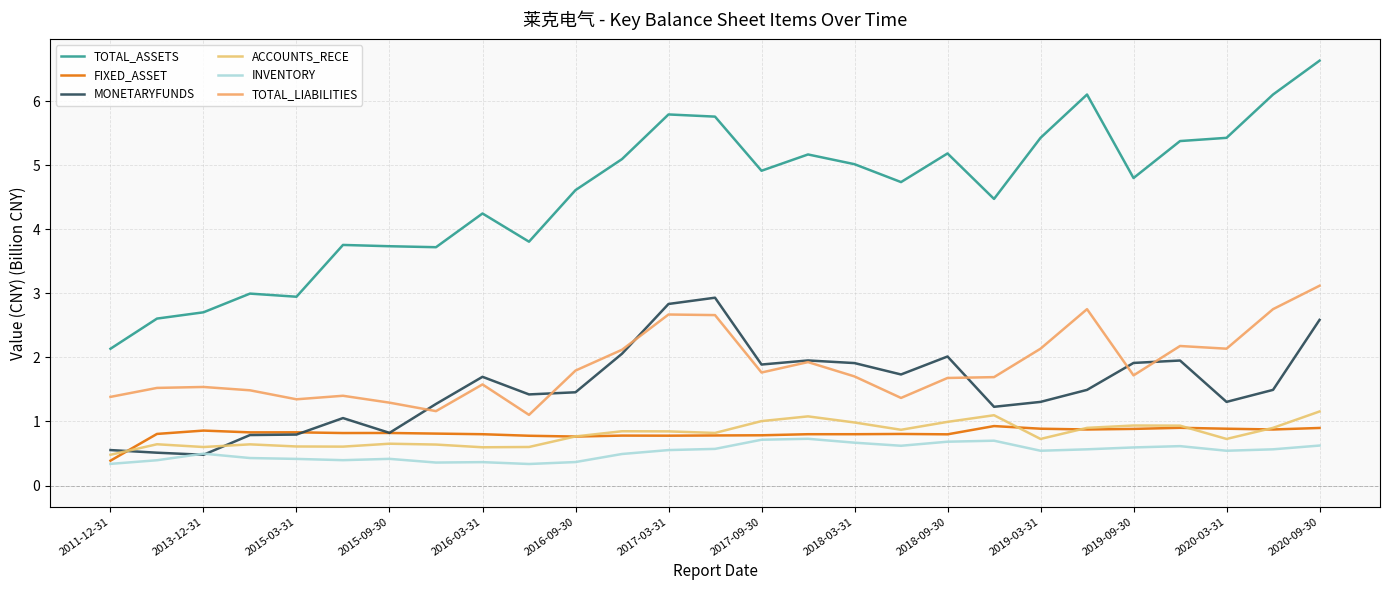

Does the chart display data point markers on the line(s)?

No